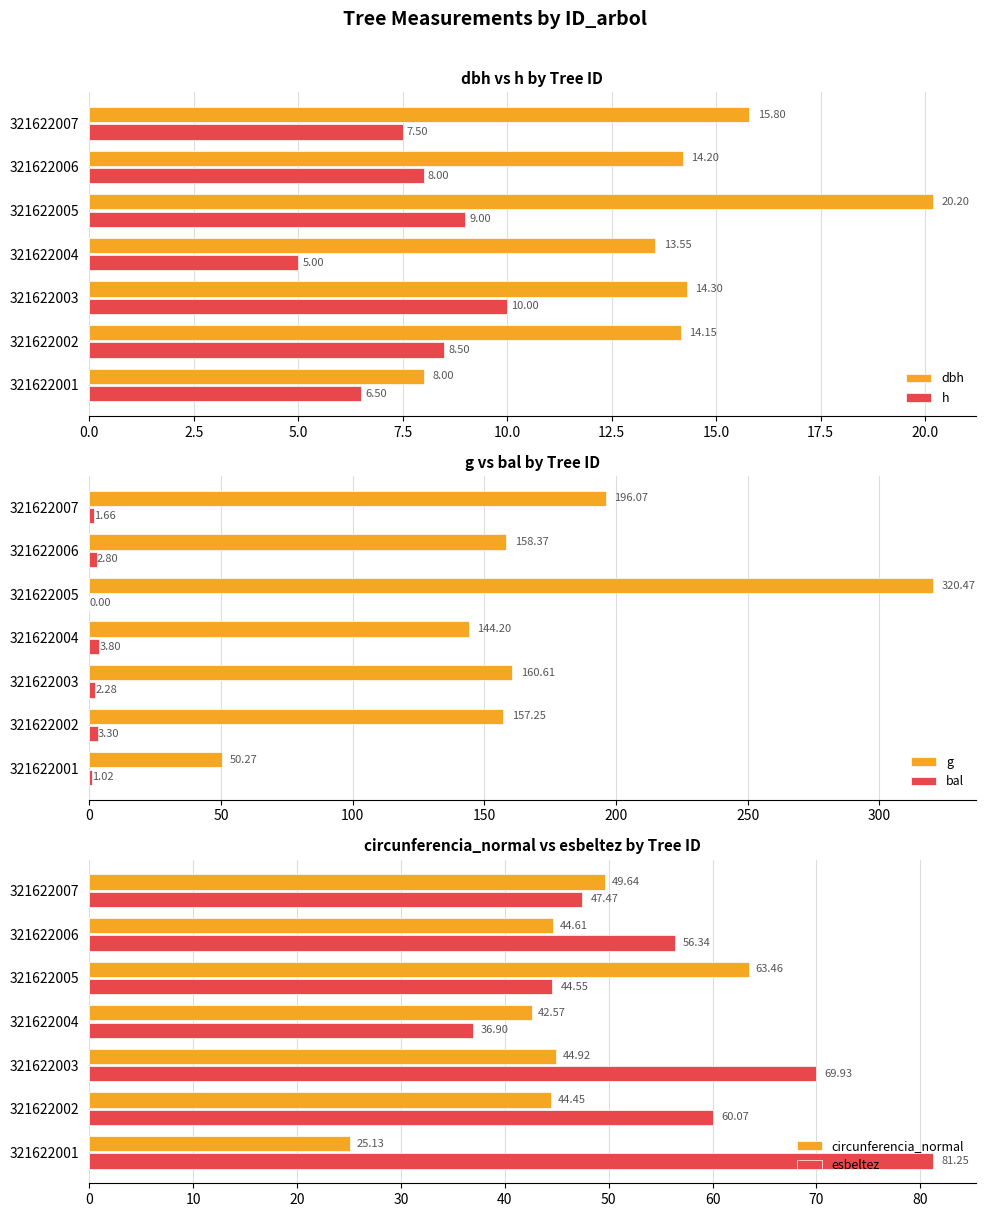

How many series are shown in this chart?

6